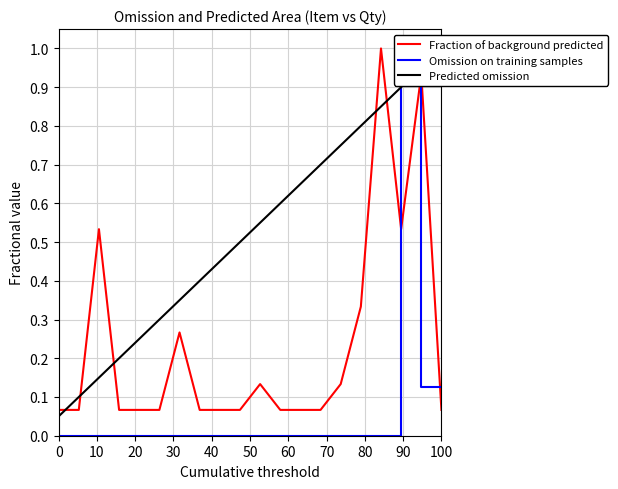

List the series in order of their peak value, lowest first.

Fraction of background predicted, Omission on training samples, Predicted omission